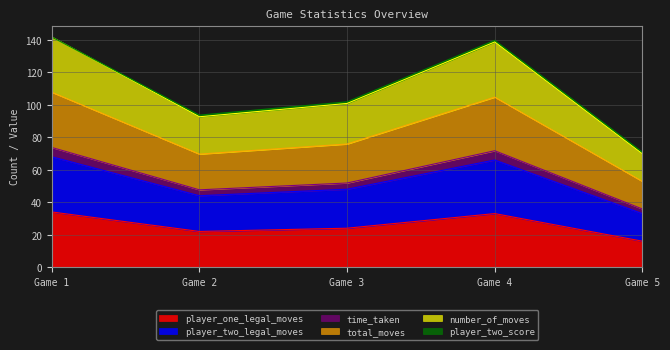

Is the value of total_moves at Game 2 greater than the value of number_of_moves at Game 2?

No